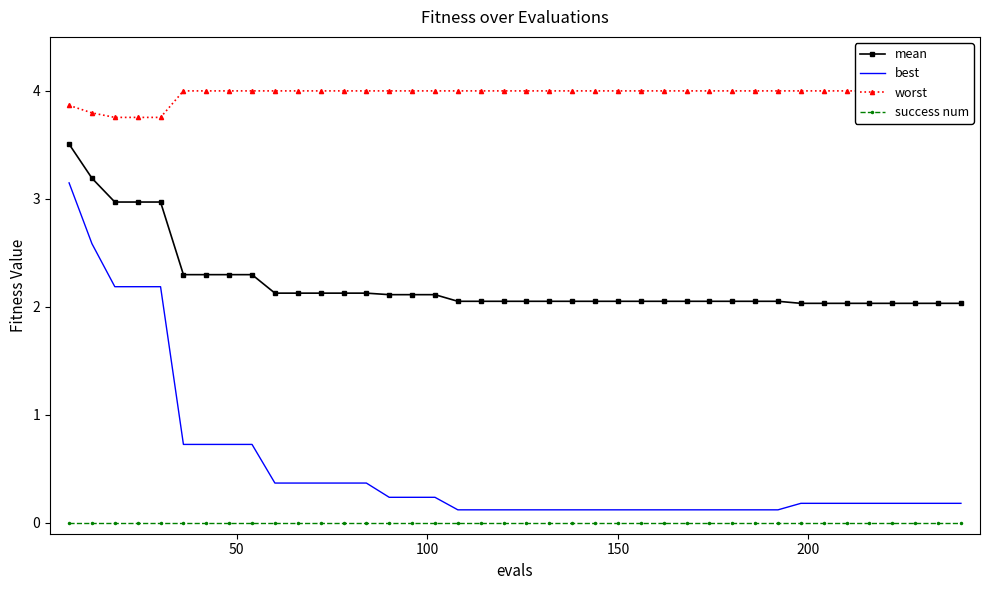

True or false: success num and best cross at least once.

False